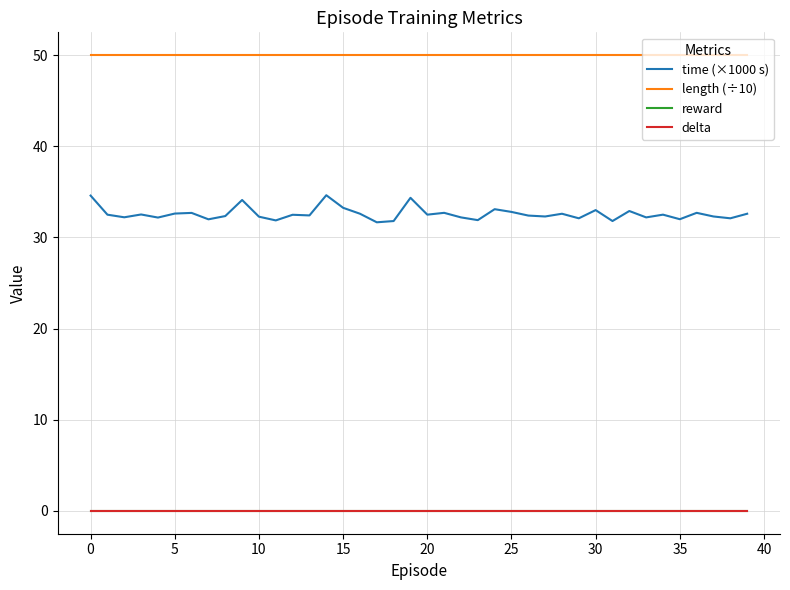

What is the label of the 4th point from the right?

36